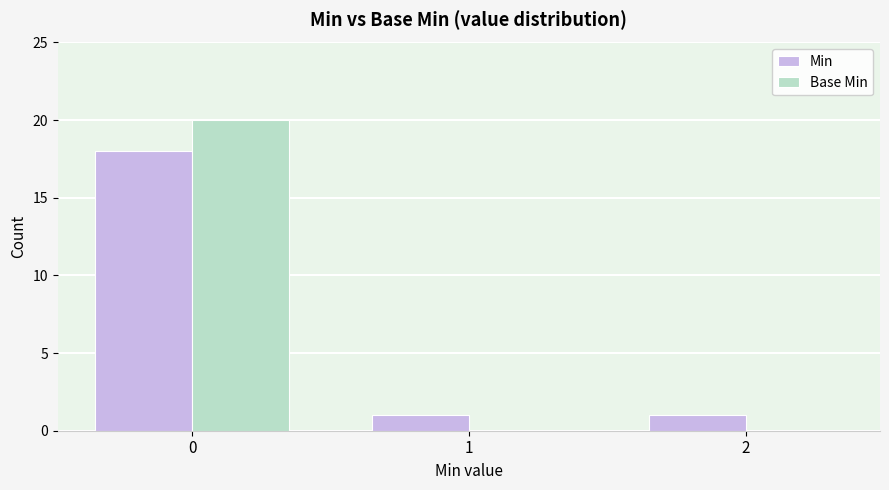

What is the sum of the Min values at 0 and 1?

19